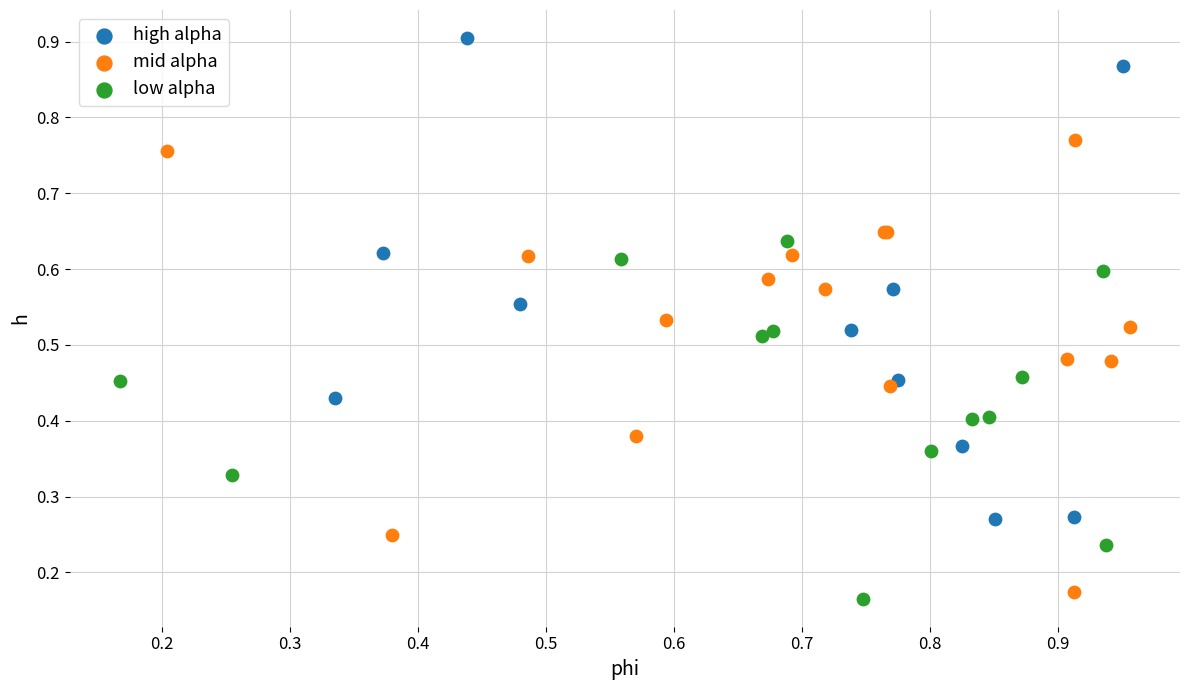

Which series contains the highest Y value?

high alpha